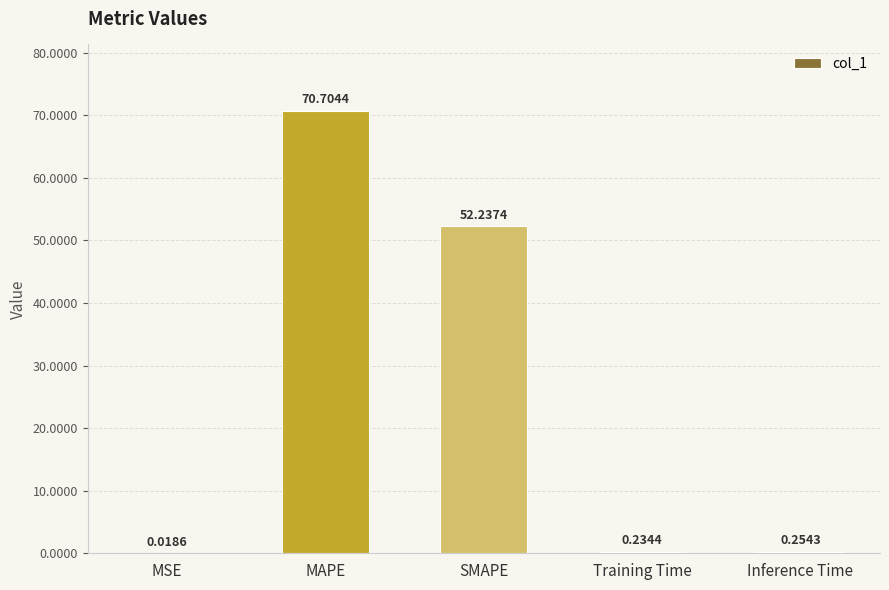

What is the difference between the values at Inference Time and MAPE?

70.5